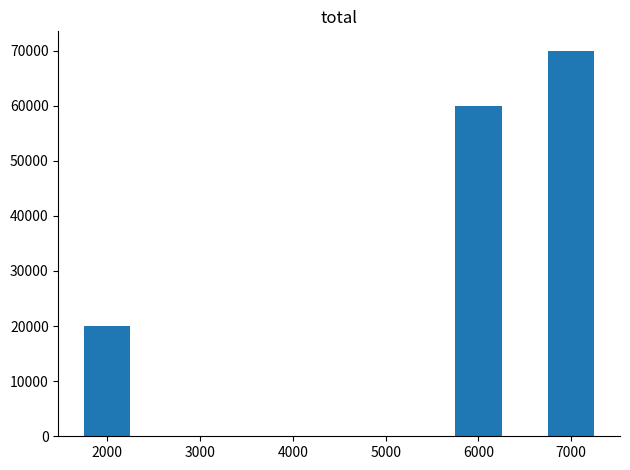

Between 4000 and 2000, which is larger?

2000